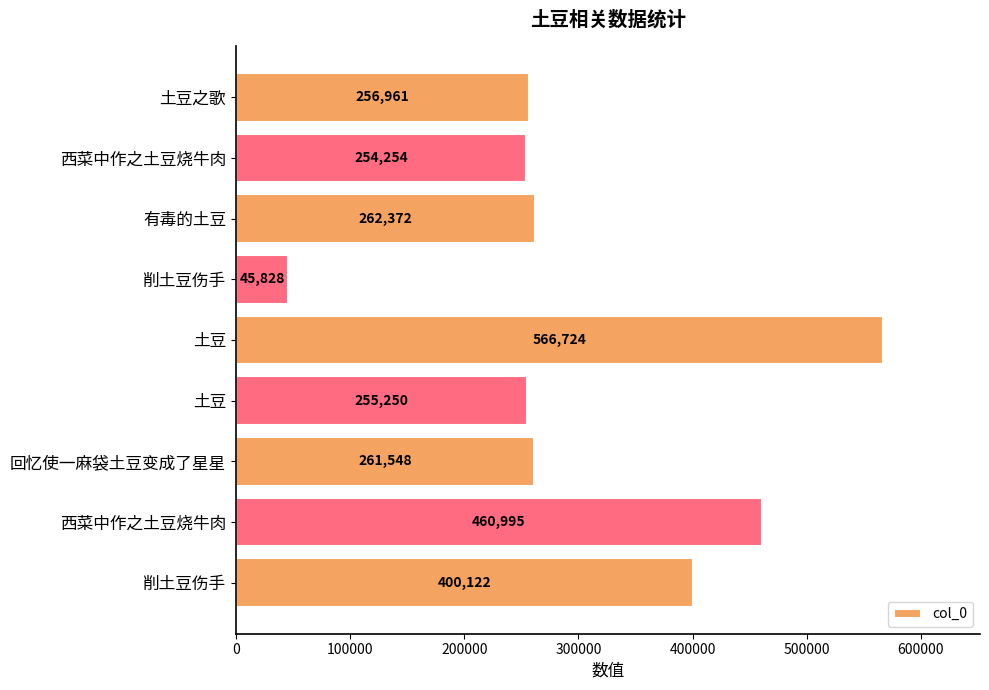

How many values are below 261548?

4